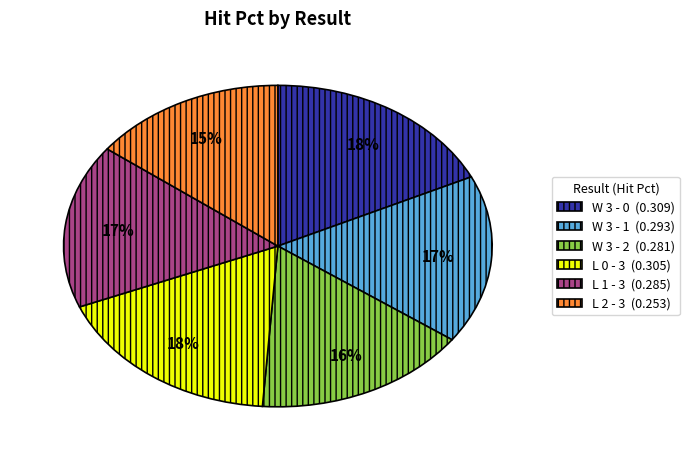

Do L 2 - 3 and W 3 - 1 together represent more than half of the pie?

No